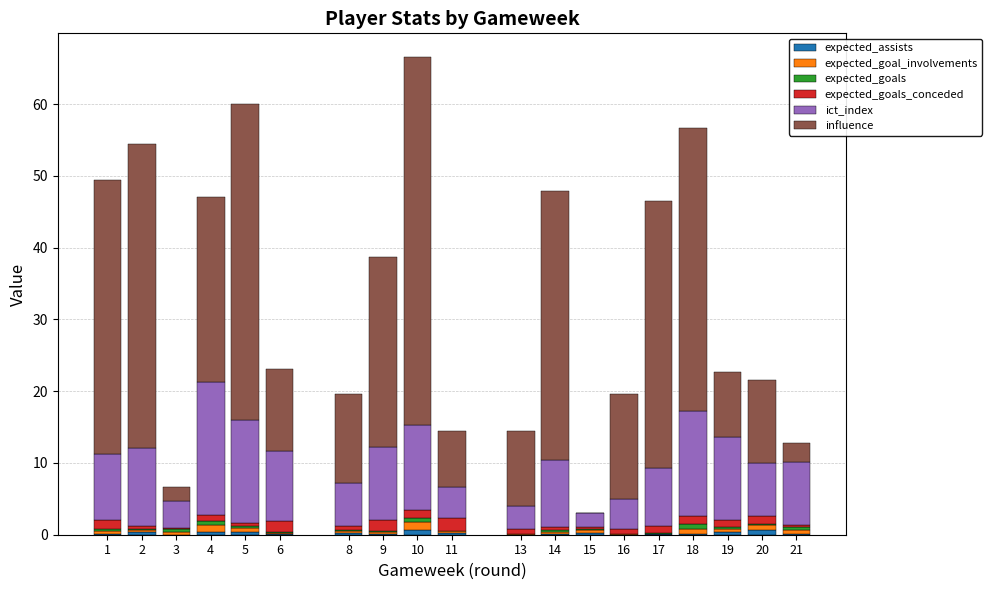

Does the chart contain stacked bars?

Yes